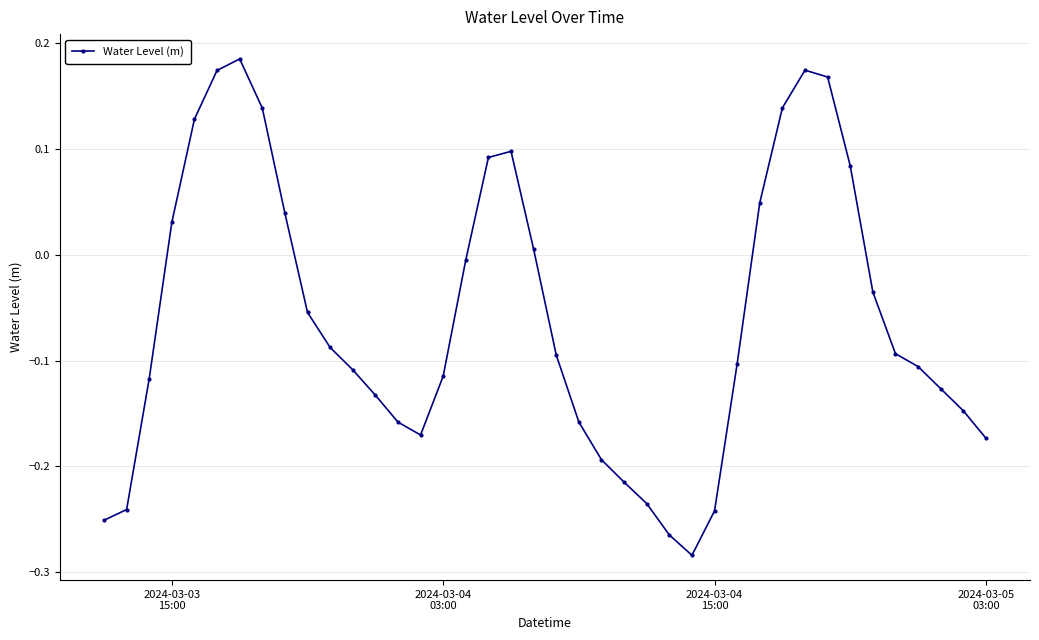

How many interior local peaks (higher than both neighbors) does the data have?

3